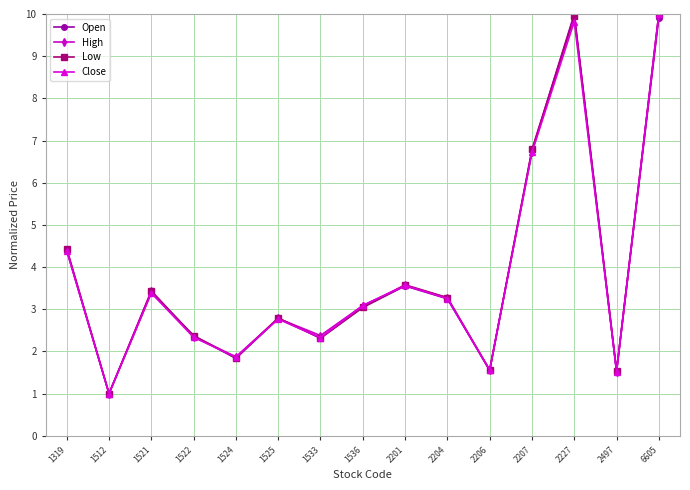

What are all the series names shown in the legend?

Open, High, Low, Close